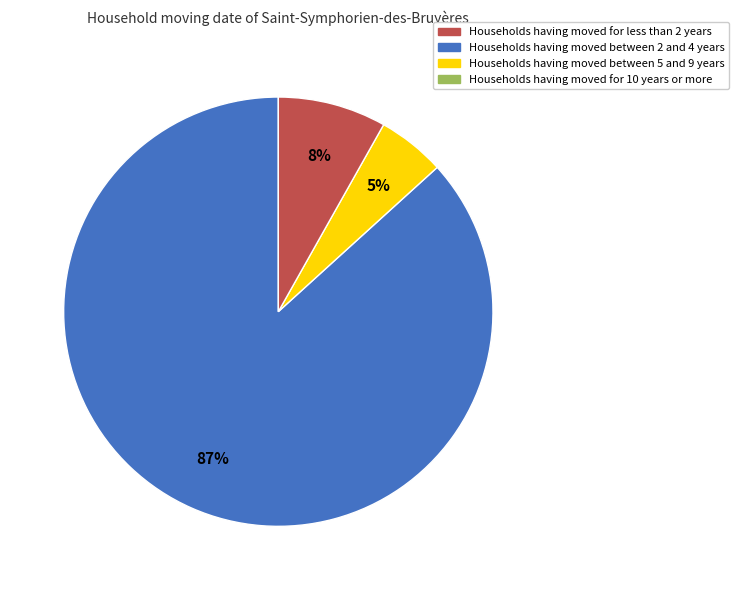

Does any single category account for the majority?

Yes